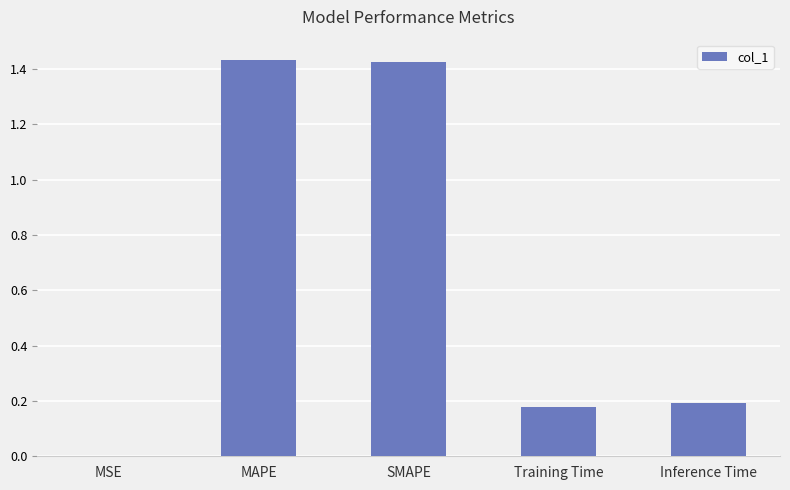

True or false: the data shows 2.2 at MAPE.

False